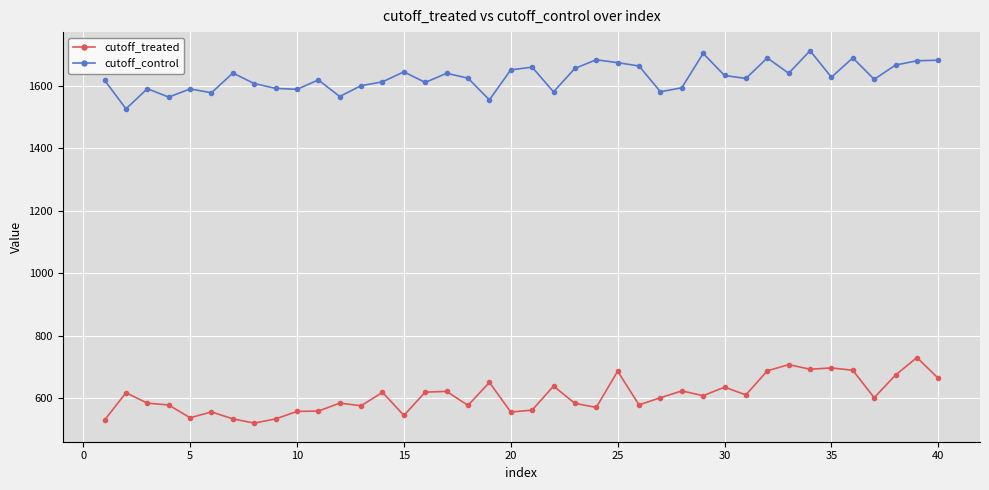

What is the difference between the maximum and minimum values in the cutoff_treated series?

209.7